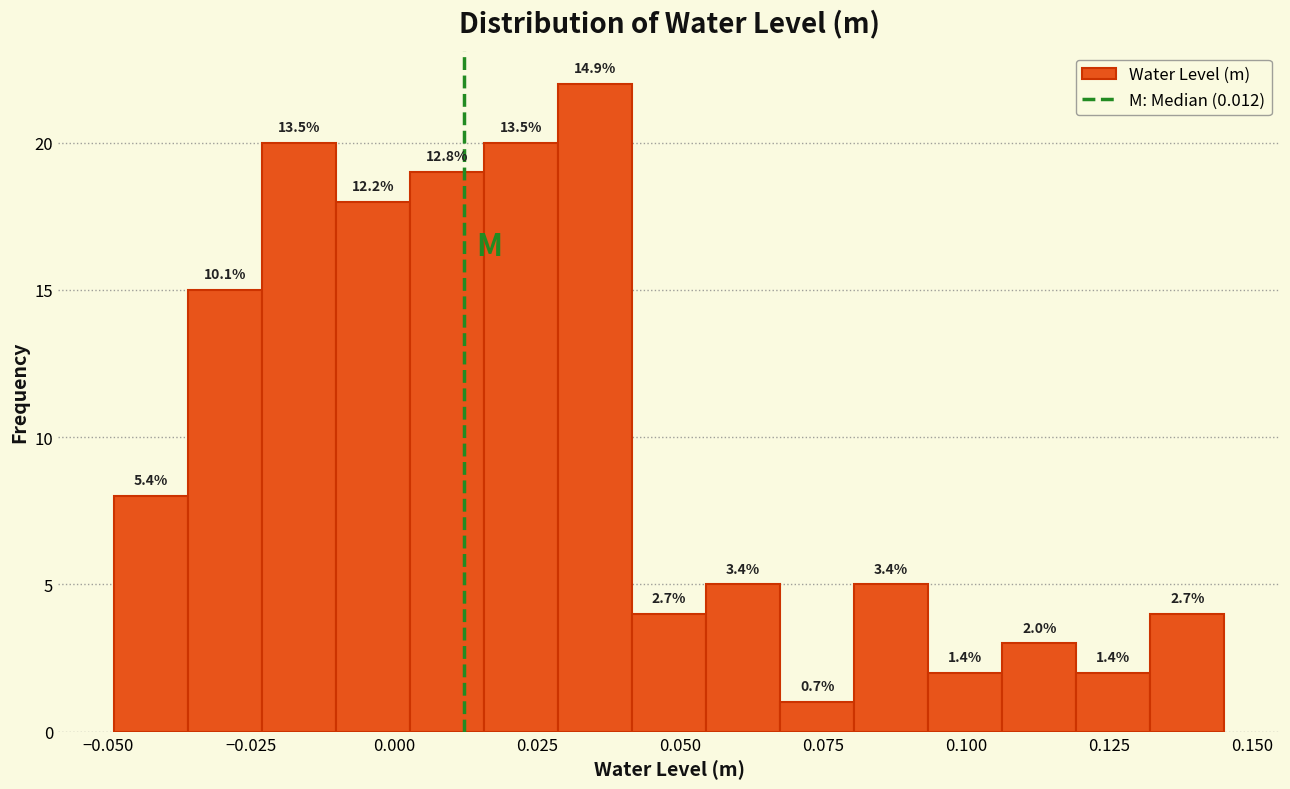

Read against the x-axis, roughly where is the centre of the tallest bar?

0.035